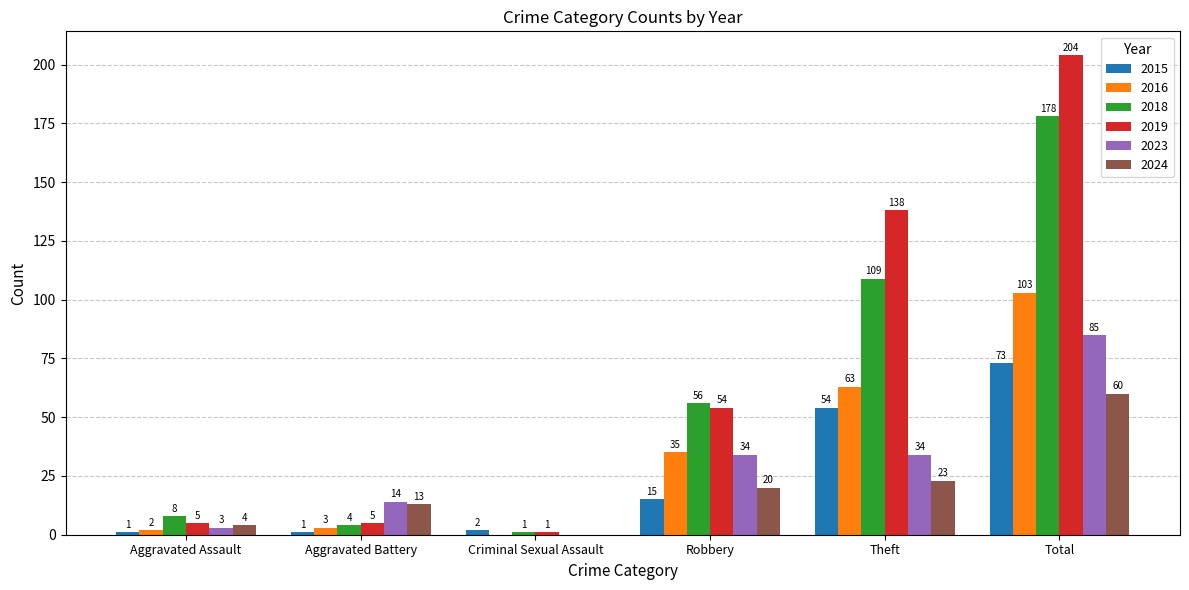

What is the sum of the 2024 values at Aggravated Assault and Total?

64